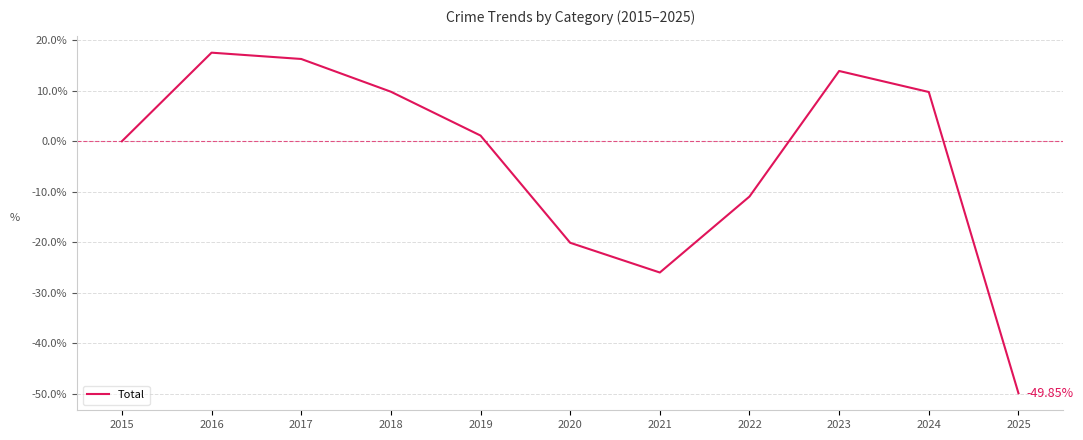

What is the difference between the maximum and minimum values?

67.4